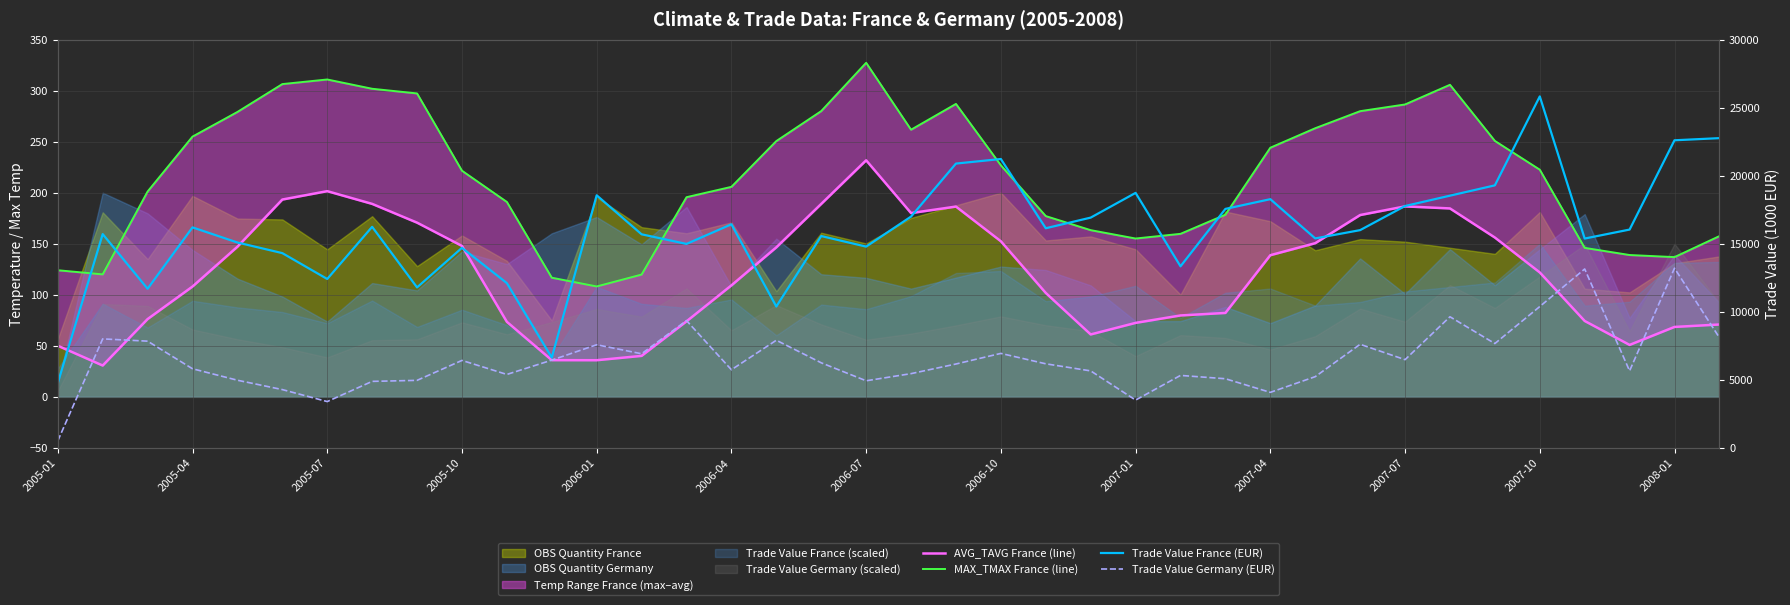

How many lines are shown in the chart?

4